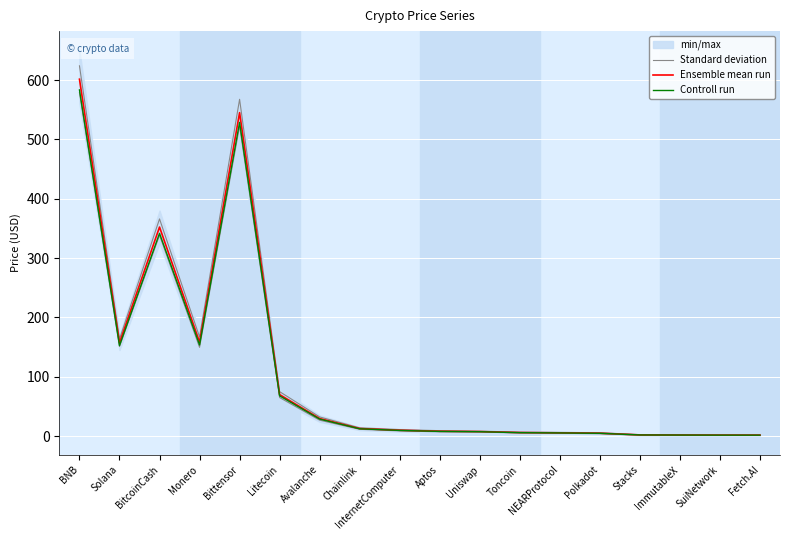

What is the minimum value for Ensemble mean run?

1.6